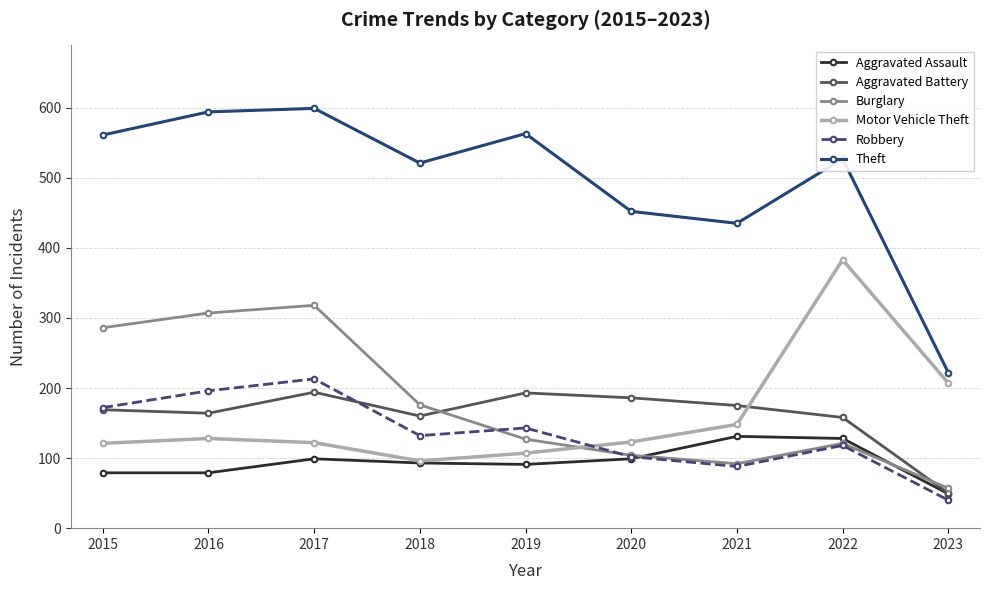

What is the value of the Theft point at the 4th from the left?

521